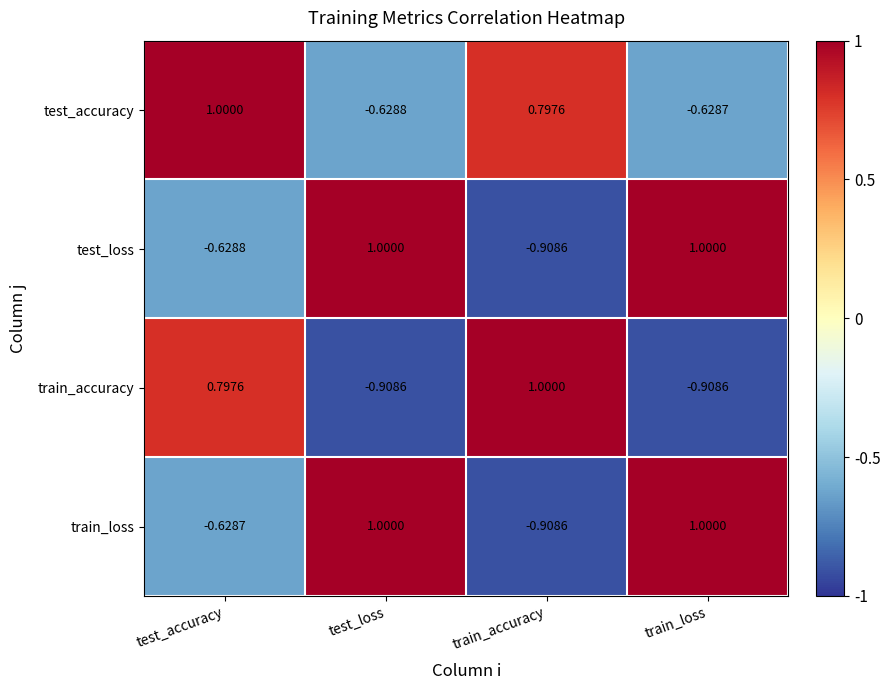

Which series has the largest total across all categories?

test_accuracy